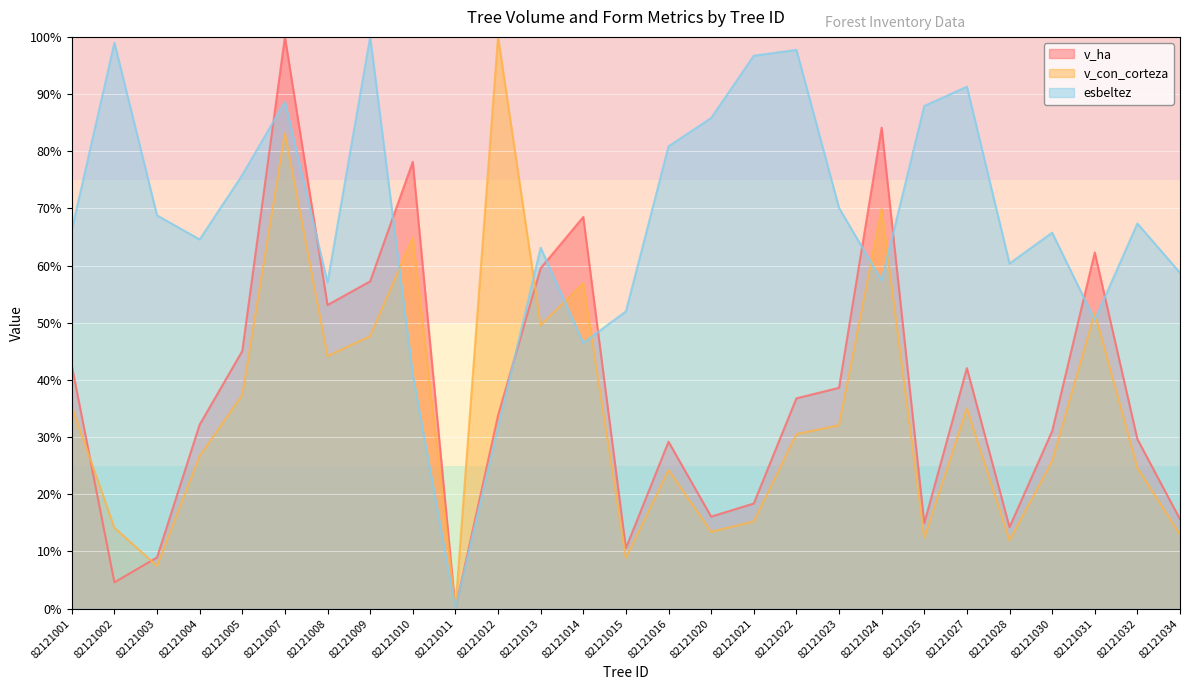

Reading left to right, extract all data points from this chart.

v_ha: 82121001=42.5	82121002=4.6	82121003=9.0	82121004=32.2	82121005=45.1	82121007=100.0	82121008=53.1	82121009=57.2	82121010=78.2	82121011=0.0	82121012=33.8	82121013=59.5	82121014=68.5	82121015=10.6	82121016=29.2	82121020=16.1	82121021=18.4	82121022=36.8	82121023=38.6	82121024=84.1	82121025=14.9	82121027=42.1	82121028=14.3	82121030=31.0	82121031=62.3	82121032=29.7	82121034=15.6
v_con_corteza: 82121001=35.3	82121002=14.1	82121003=7.5	82121004=26.7	82121005=37.4	82121007=83.2	82121008=44.2	82121009=47.7	82121010=65.0	82121011=0.0	82121012=100.0	82121013=49.6	82121014=56.9	82121015=8.8	82121016=24.3	82121020=13.4	82121021=15.2	82121022=30.5	82121023=32.1	82121024=69.9	82121025=12.4	82121027=35.0	82121028=12.0	82121030=25.8	82121031=51.7	82121032=24.6	82121034=12.9
esbeltez: 82121001=66.2	82121002=99.0	82121003=68.8	82121004=64.6	82121005=75.9	82121007=88.6	82121008=57.1	82121009=100.0	82121010=41.0	82121011=0.0	82121012=31.7	82121013=63.1	82121014=46.5	82121015=52.0	82121016=80.9	82121020=85.8	82121021=96.7	82121022=97.7	82121023=70.1	82121024=57.4	82121025=87.9	82121027=91.3	82121028=60.4	82121030=65.8	82121031=50.5	82121032=67.4	82121034=58.7